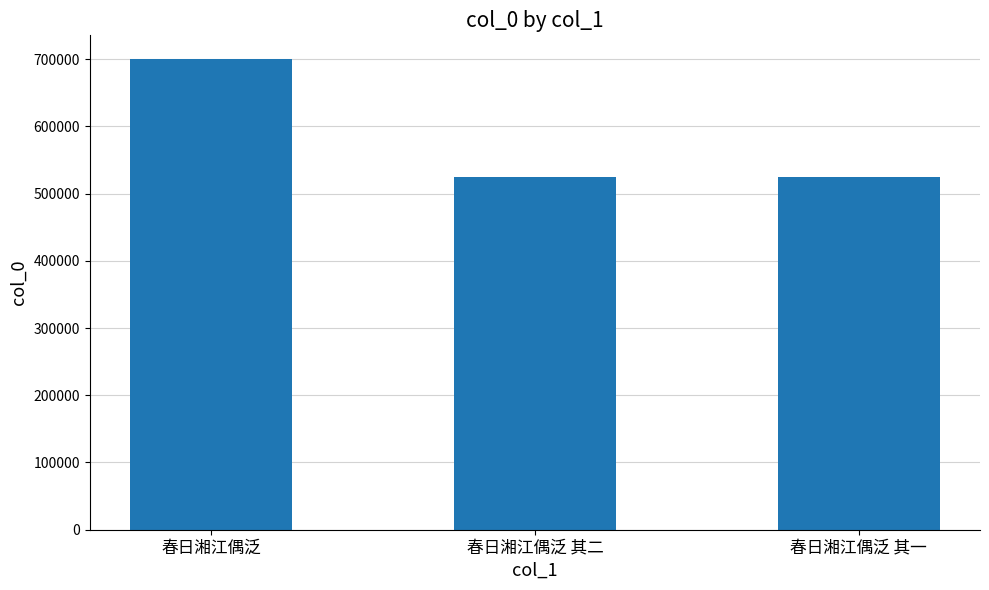

How many values are below 524696?

1